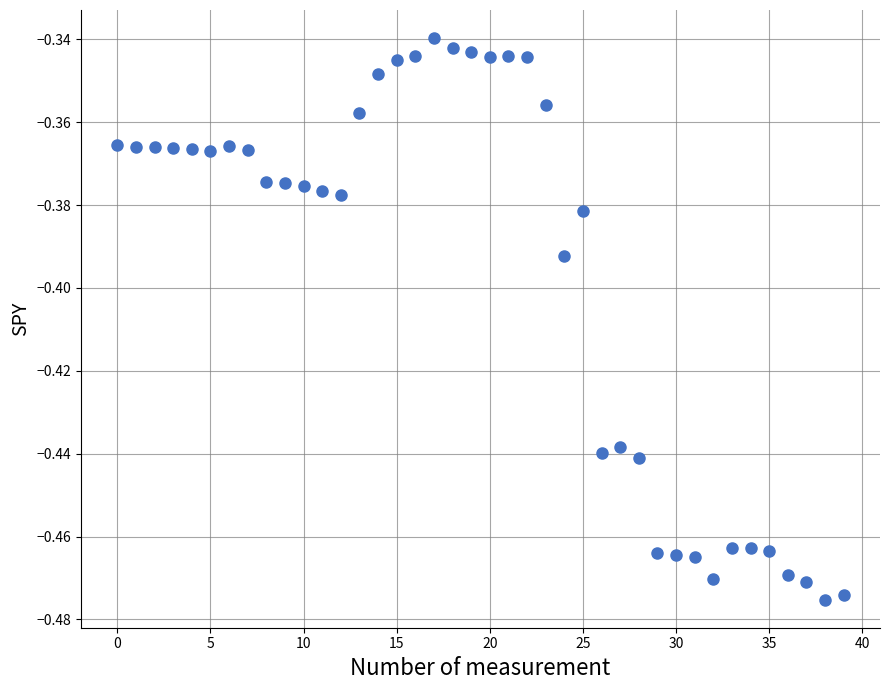

How many points are shown in the scatter plot?

40